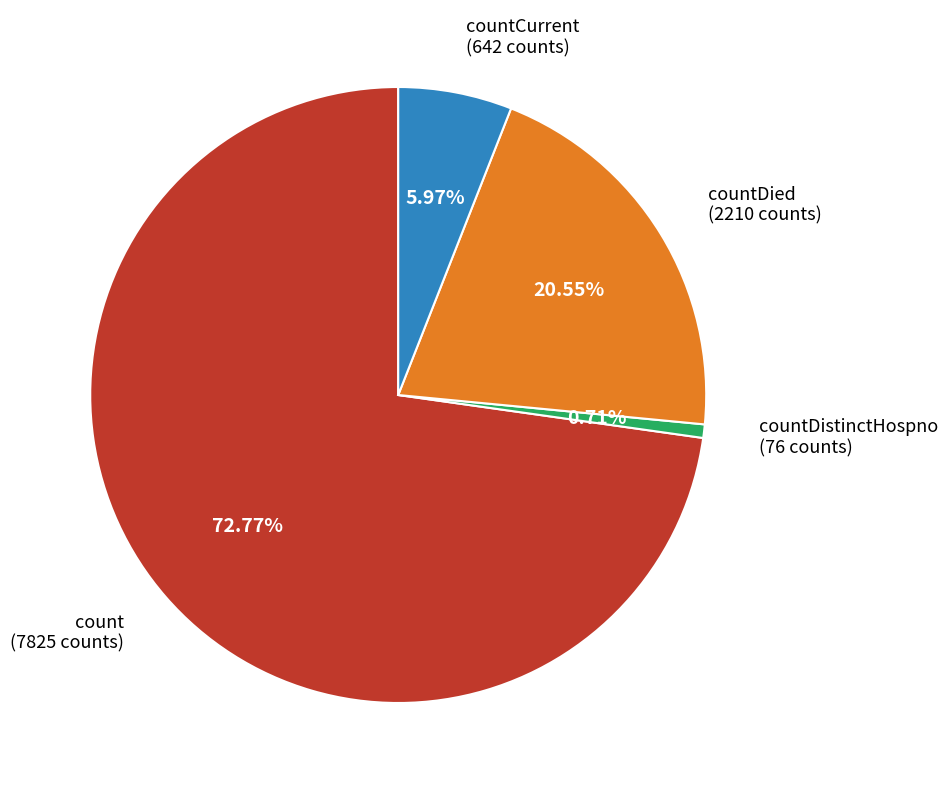

What is the ratio of the value at countDied (2210 counts) to the value at countCurrent (642 counts)?

3.4